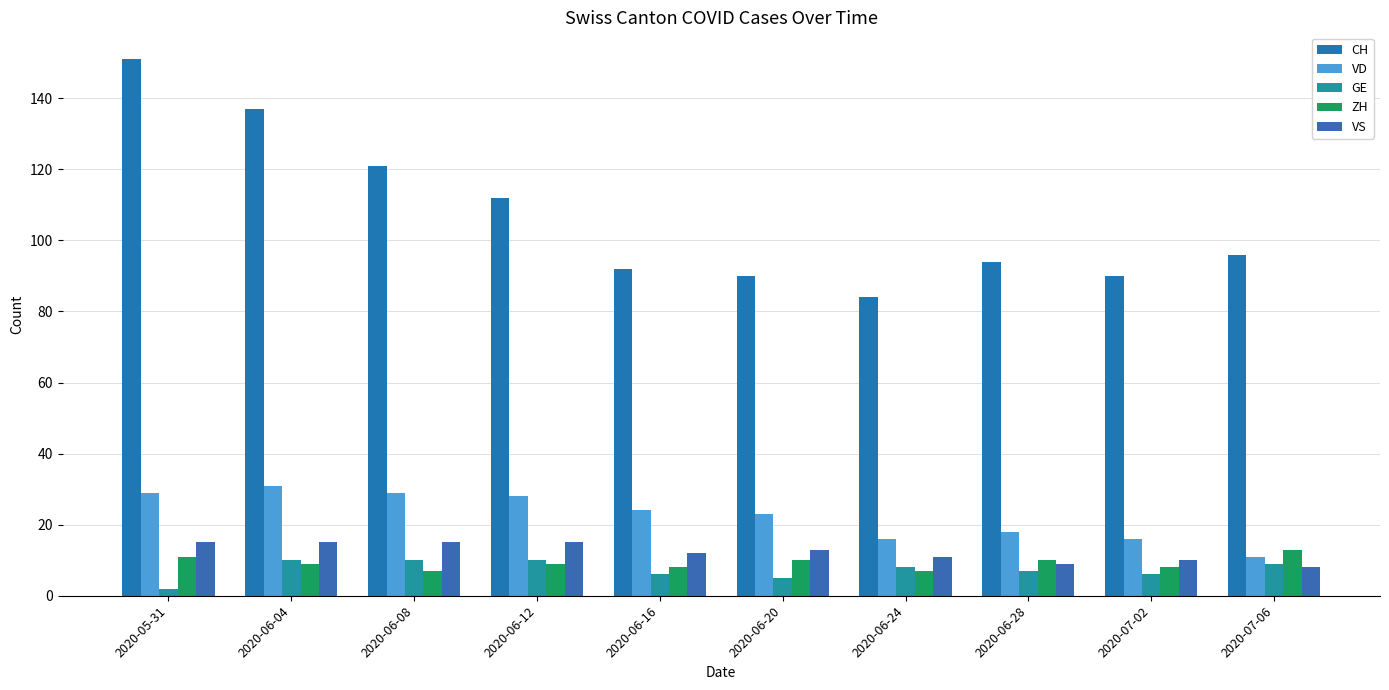

True or false: GE has a value of 4 at 2020-06-08.

False